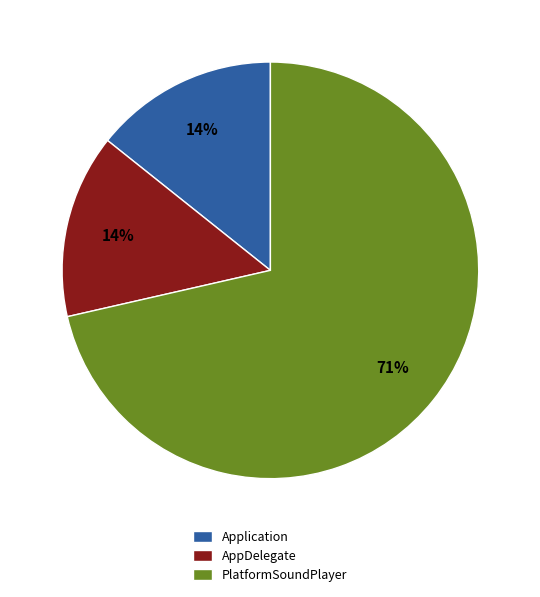

What is the largest slice in the pie chart?

PlatformSoundPlayer